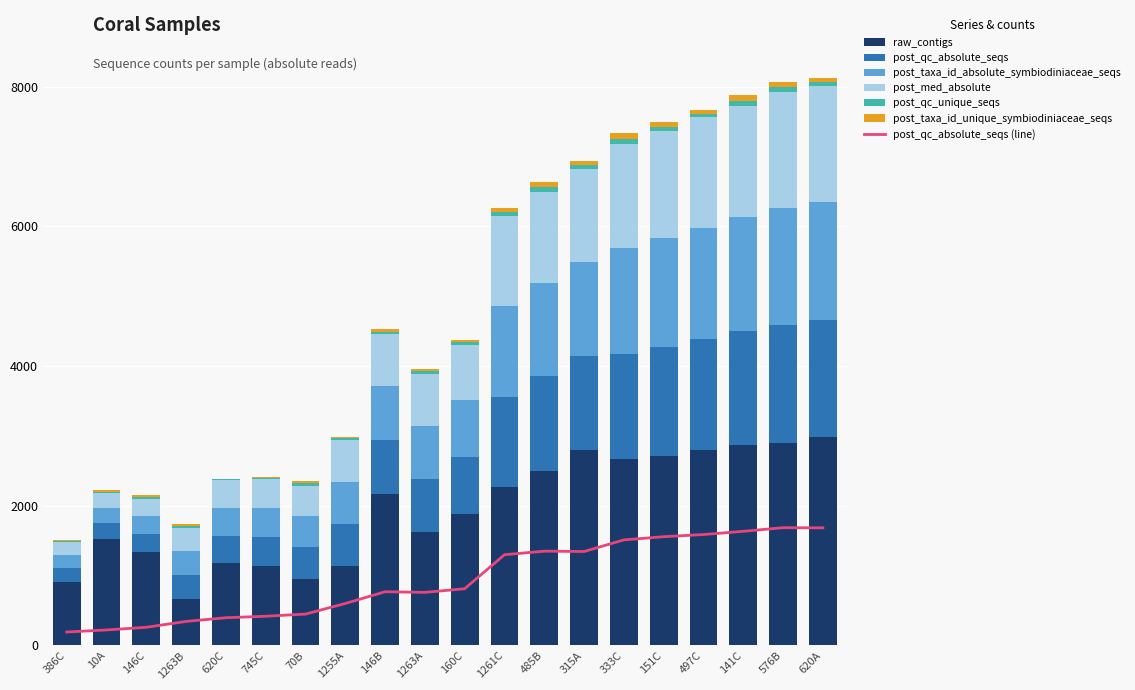

Which series has the largest total across all categories?

raw_contigs